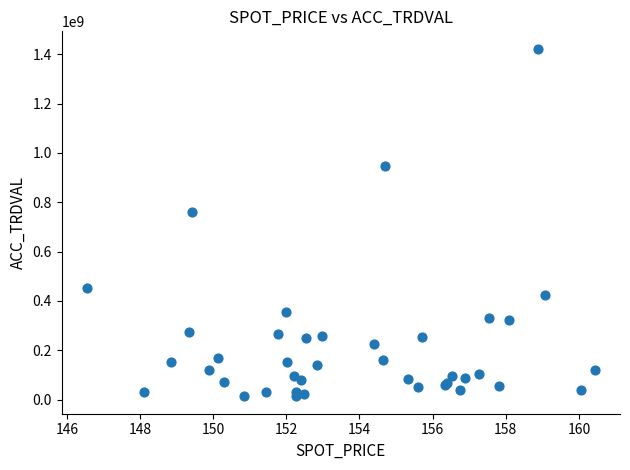

What Y value in the scatter plot is closest to 717825000?

761495000